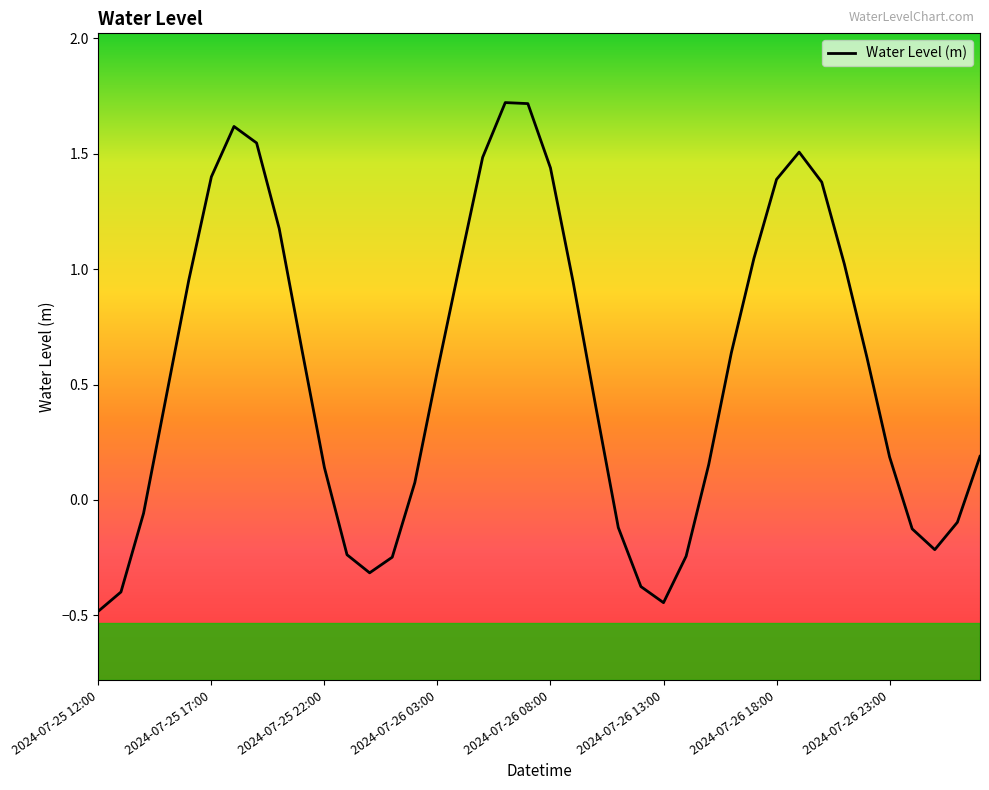

How many interior local valleys (lower than both neighbors) does the data have?

3